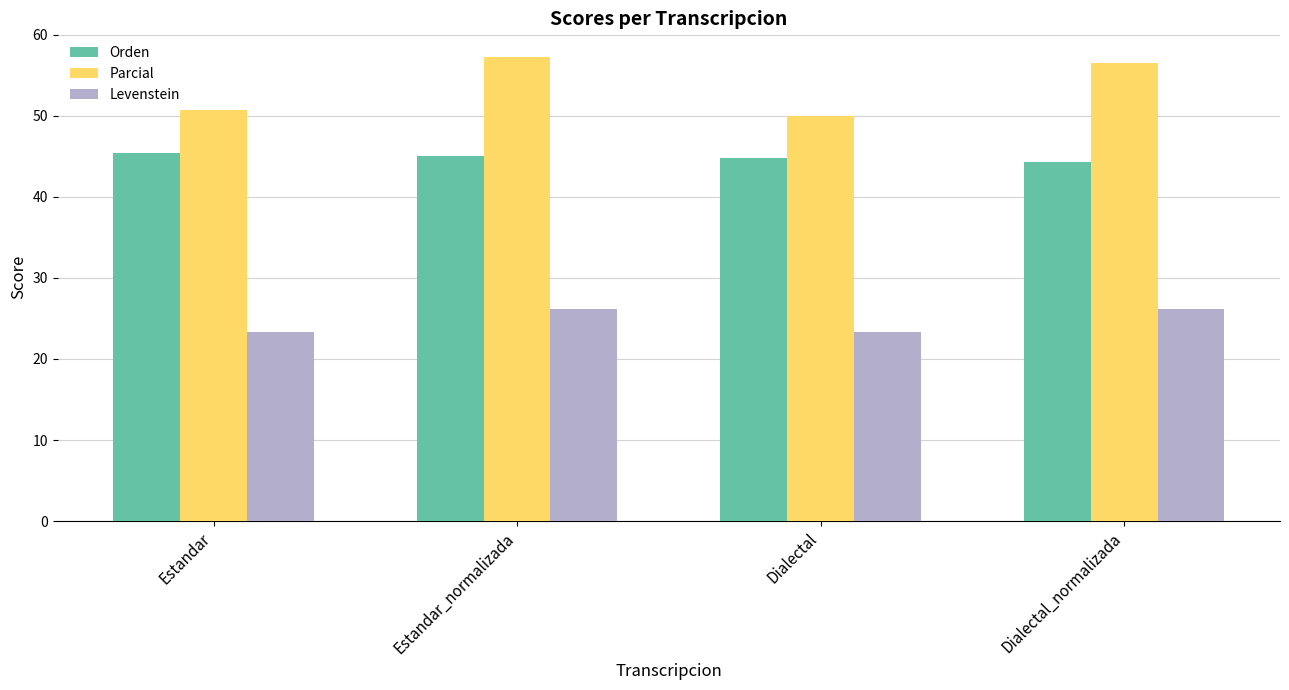

What value does the Levenstein series have at Estandar?

23.4